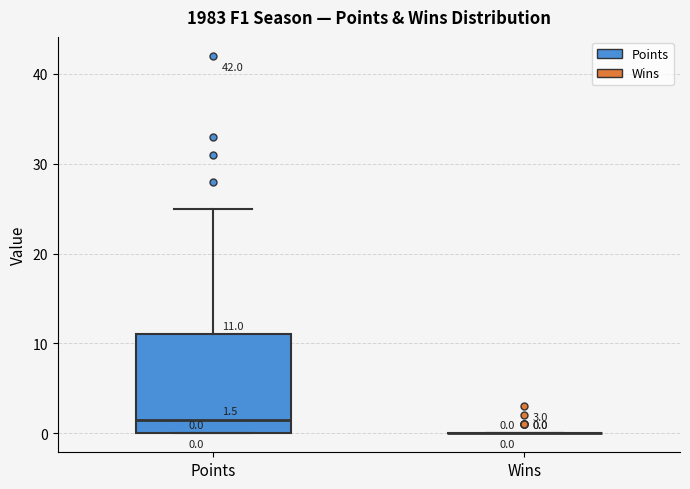

Which box is the tallest, from its lower edge to its upper edge?

Points